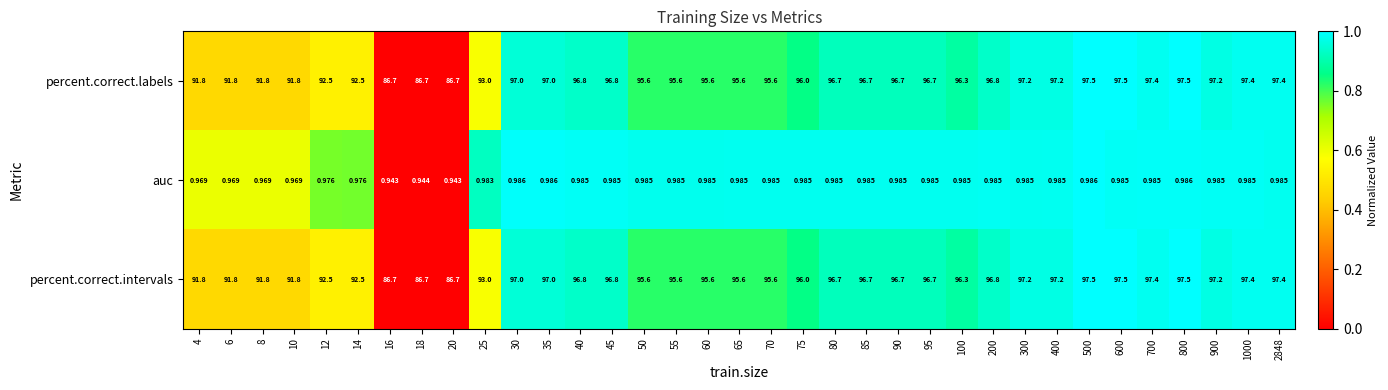

Is the value of percent.correct.intervals at 45 greater than the value of percent.correct.labels at 18?

Yes